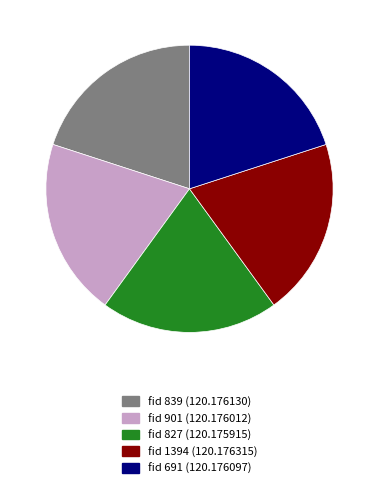

Is there any slice that represents more than half of the pie?

No